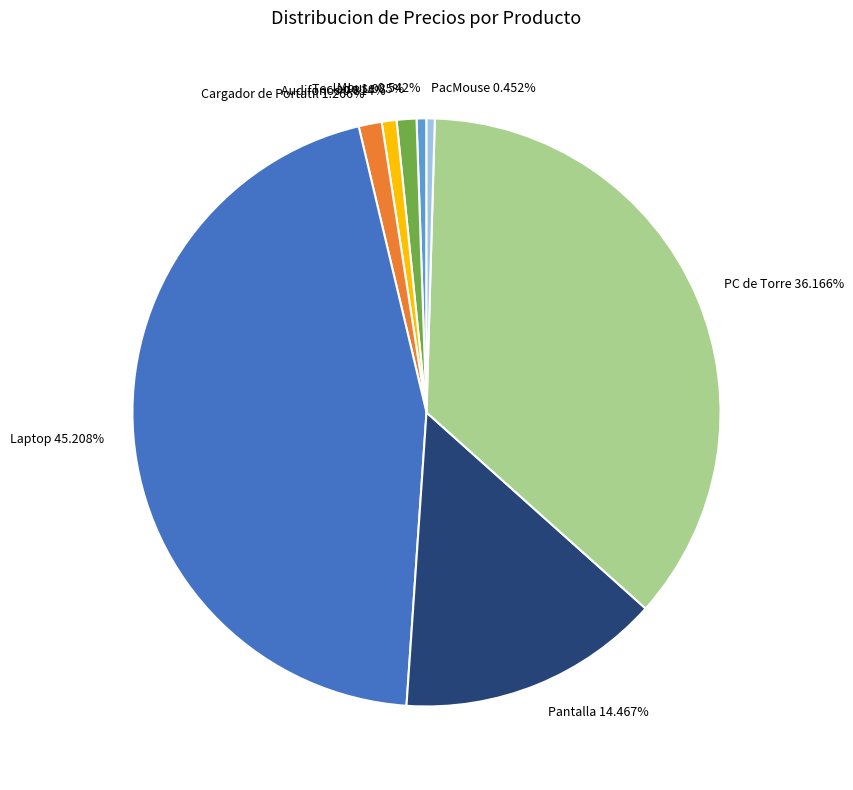

What percentage is the Mouse slice, to the nearest percent?

1%